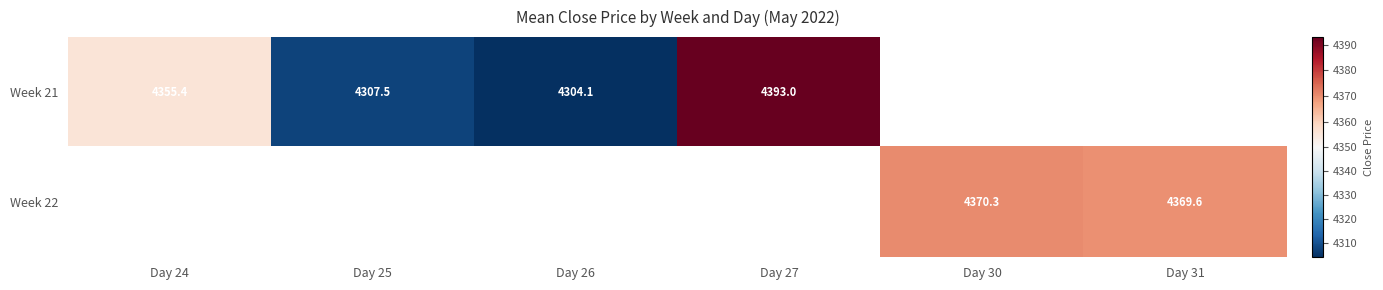

Is it true that Week 22 equals 6264.7 at Day 30?

False